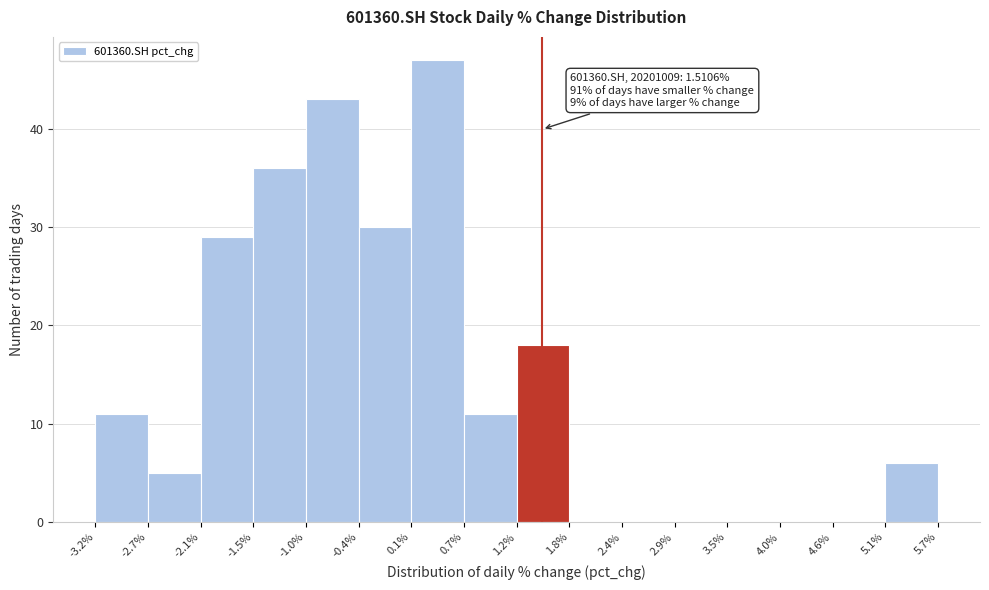

Which range on the x-axis has the tallest bar?

0.1% to 0.7%